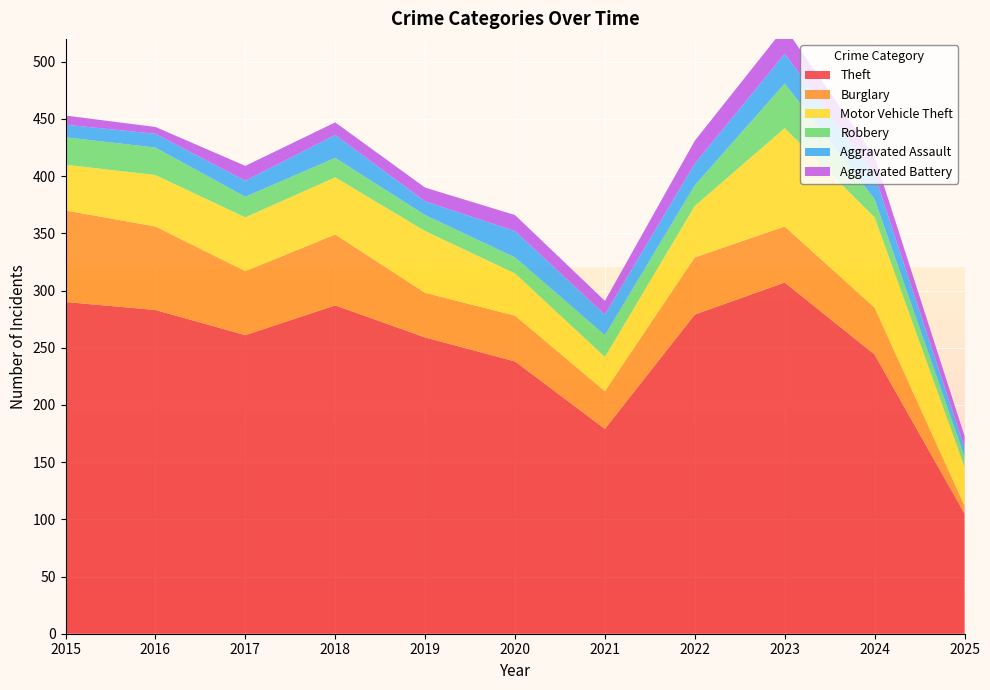

Reading left to right, what are all the values shown in this chart?

Theft: 2015=290	2016=283	2017=261	2018=287	2019=259	2020=238	2021=179	2022=279	2023=307	2024=244	2025=105
Burglary: 2015=80	2016=73	2017=56	2018=62	2019=39	2020=40	2021=33	2022=50	2023=49	2024=41	2025=7
Motor Vehicle Theft: 2015=40	2016=45	2017=47	2018=50	2019=54	2020=37	2021=30	2022=45	2023=86	2024=79	2025=34
Robbery: 2015=24	2016=24	2017=18	2018=17	2019=14	2020=14	2021=19	2022=18	2023=39	2024=16	2025=9
Aggravated Assault: 2015=11	2016=12	2017=14	2018=20	2019=12	2020=23	2021=18	2022=19	2023=26	2024=21	2025=8
Aggravated Battery: 2015=8	2016=6	2017=13	2018=11	2019=12	2020=14	2021=12	2022=20	2023=23	2024=16	2025=10